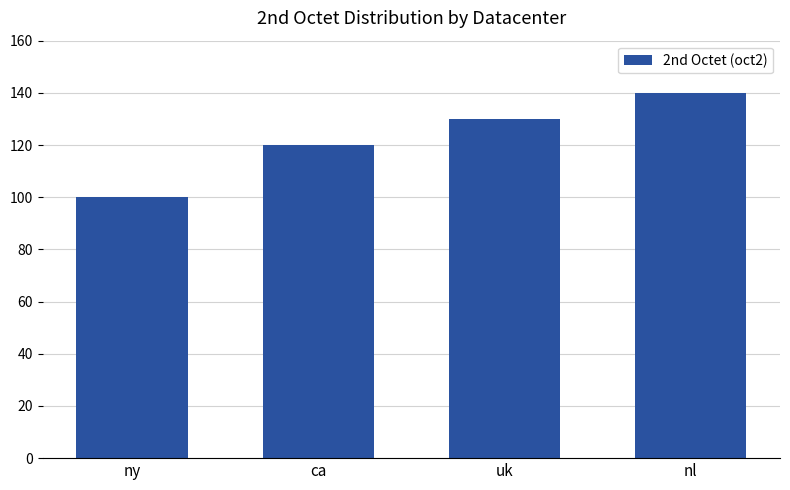

Read the value at ca, to the nearest 5.

120